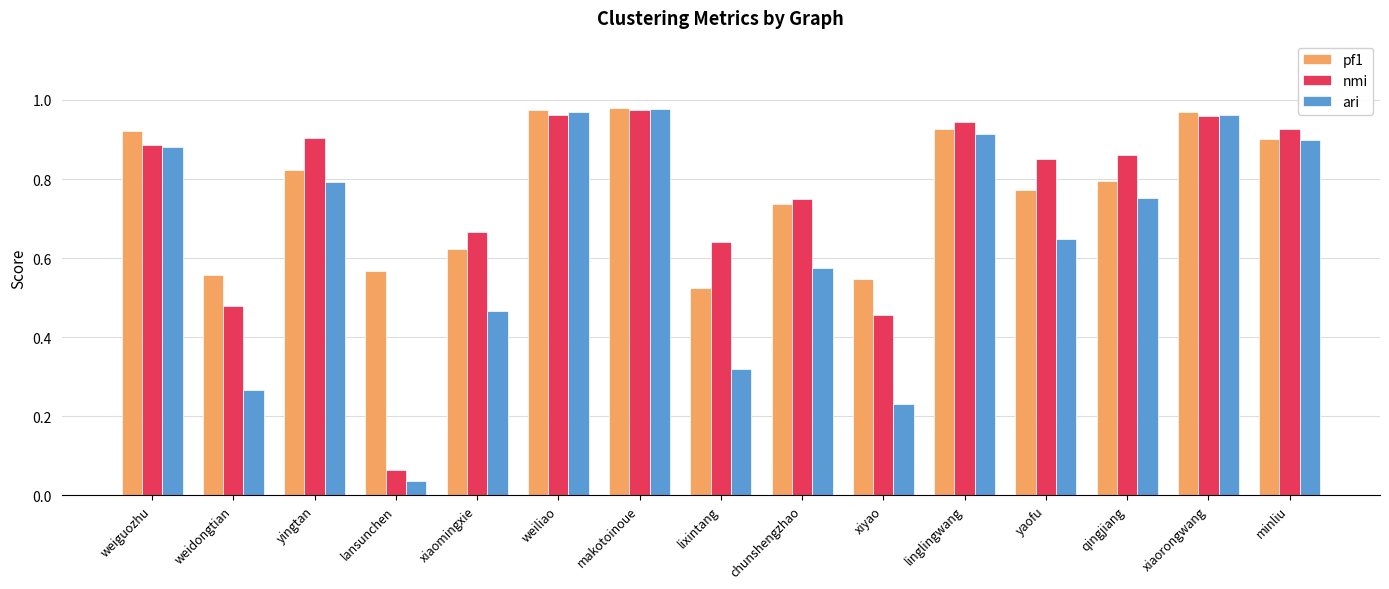

At weidongtian, list the series in order from smallest to largest.

ari, nmi, pf1